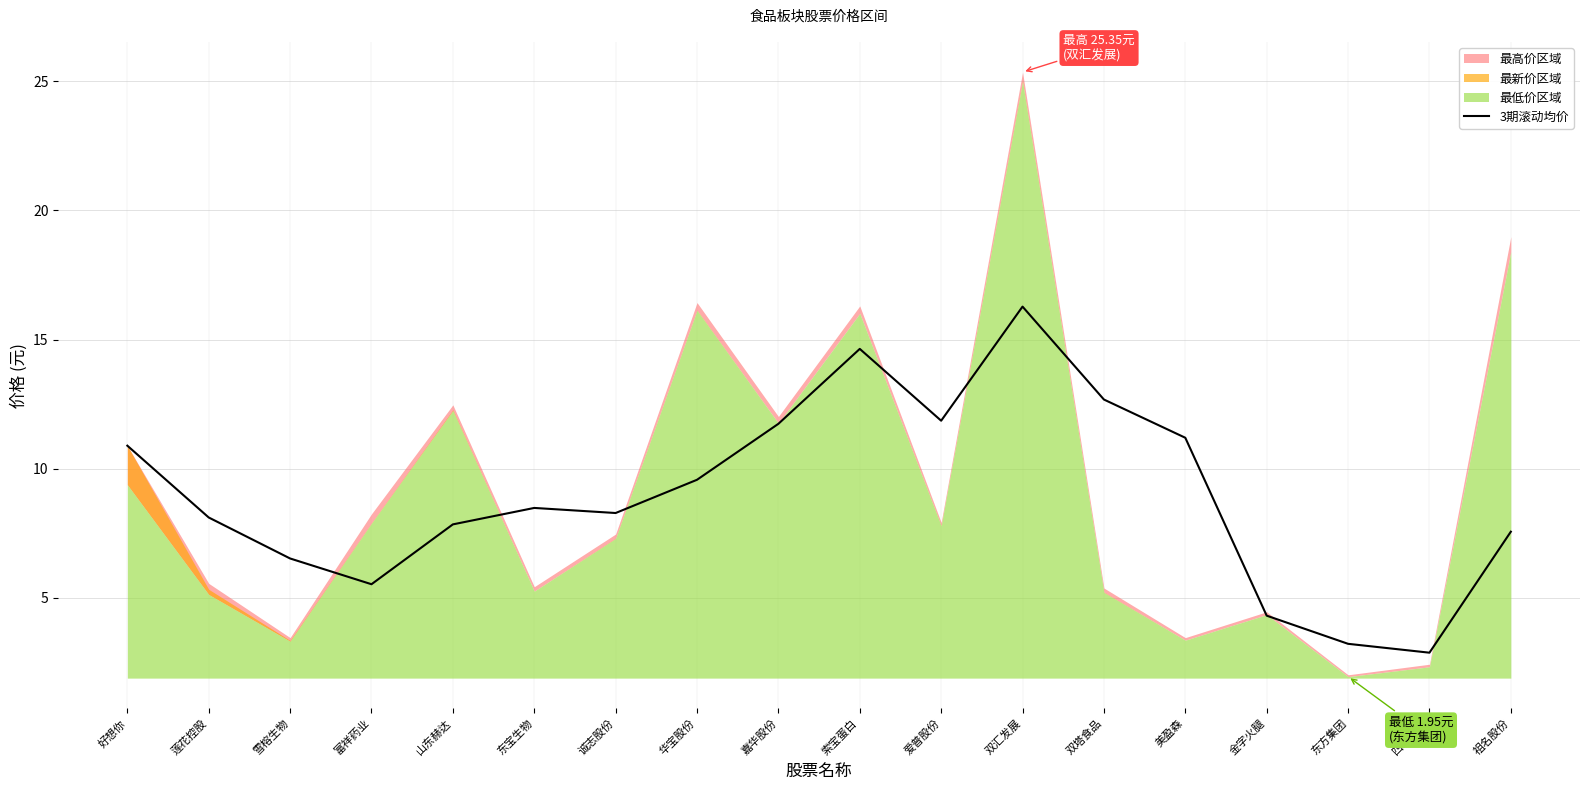

How many lines are shown in the chart?

1